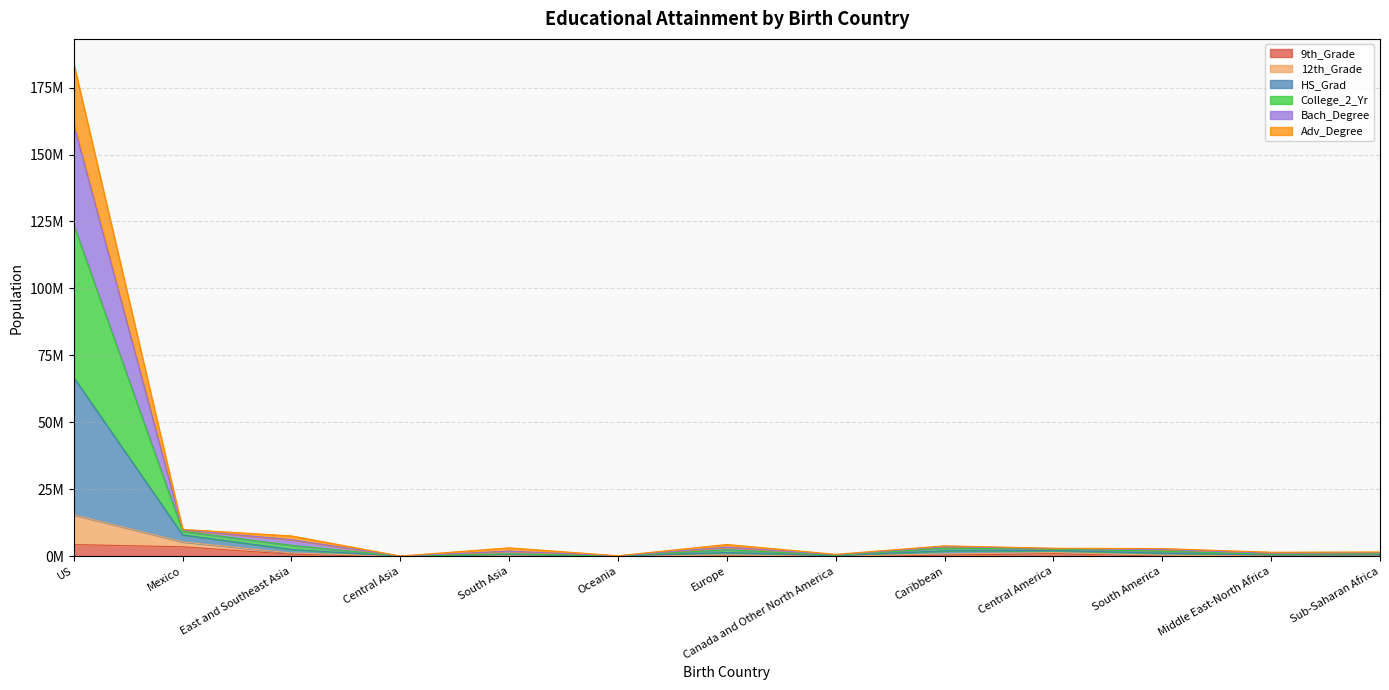

Where is the first local minimum for 9th_Grade?

Central Asia